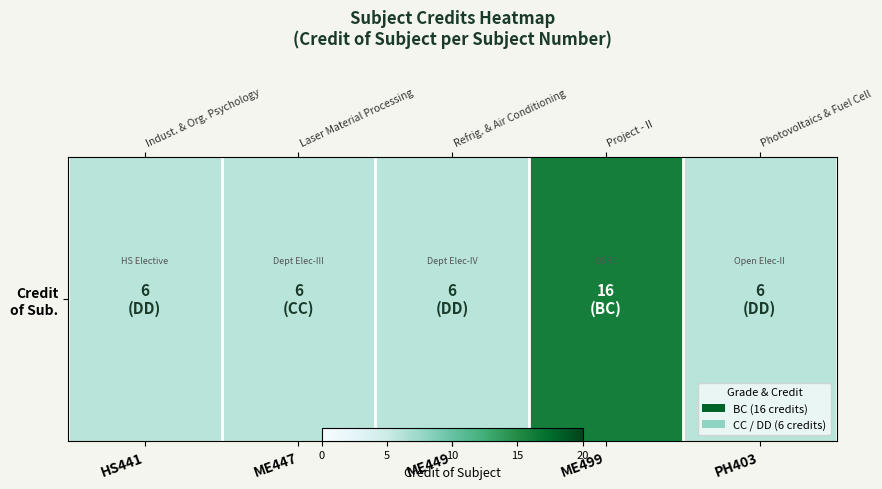

How many values are between 6 and 7?

4